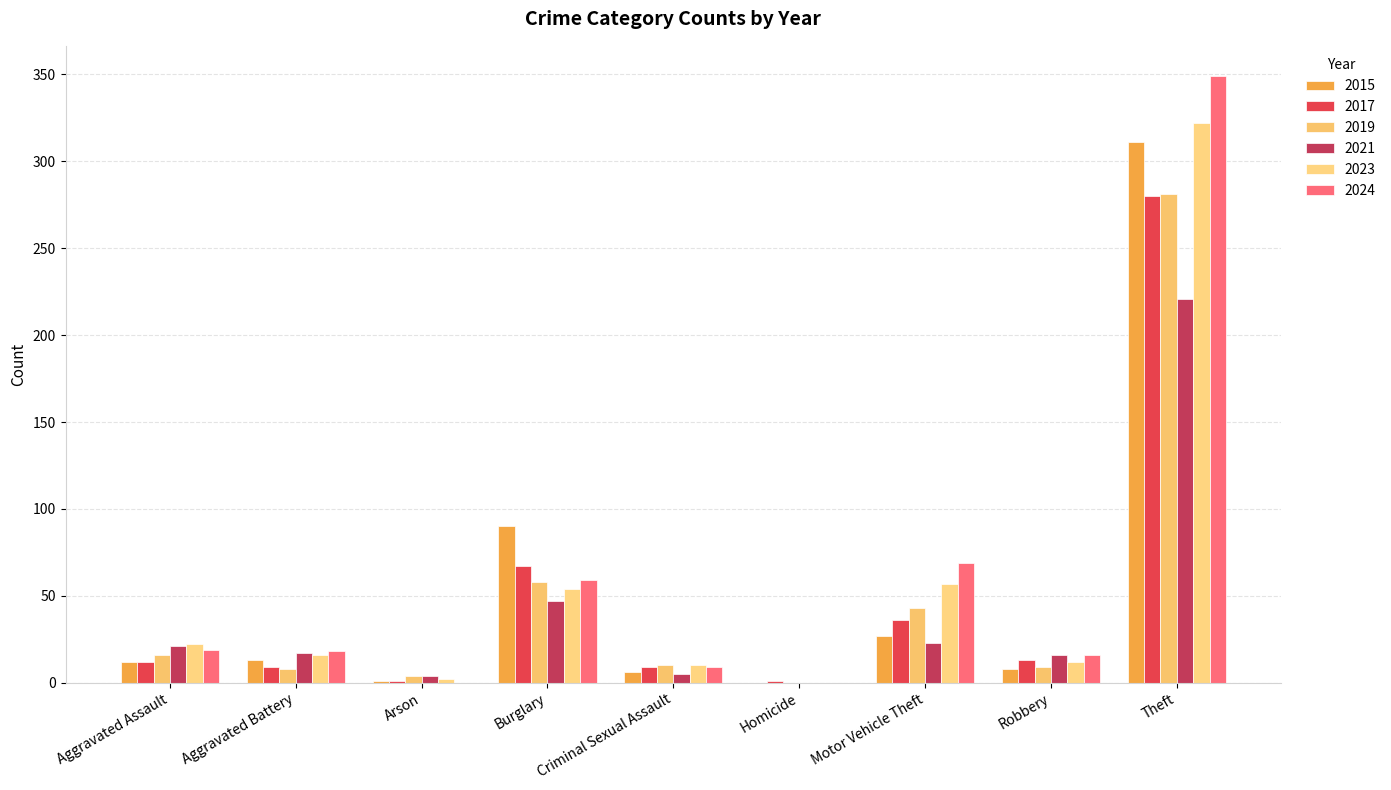

Rank the categories by 2021 value from highest to lowest.

Theft, Burglary, Motor Vehicle Theft, Aggravated Assault, Aggravated Battery, Robbery, Criminal Sexual Assault, Arson, Homicide